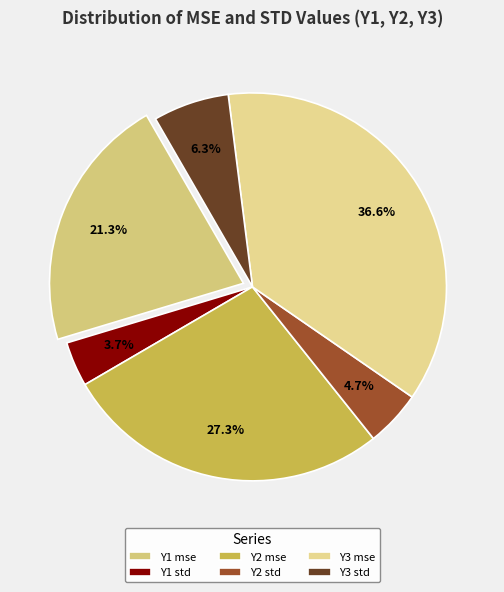

True or false: Y3 std accounts for 6% of the total.

True